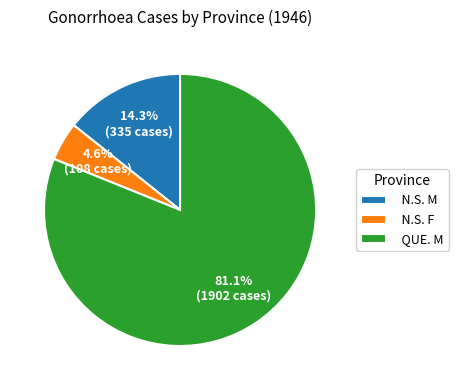

Which slice is the largest?

QUE. M